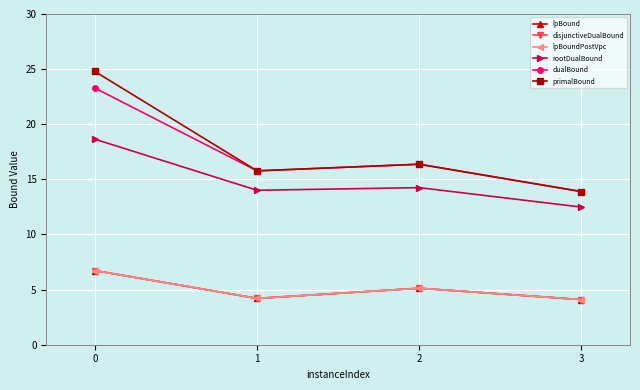

Does the chart have visible grid lines?

Yes